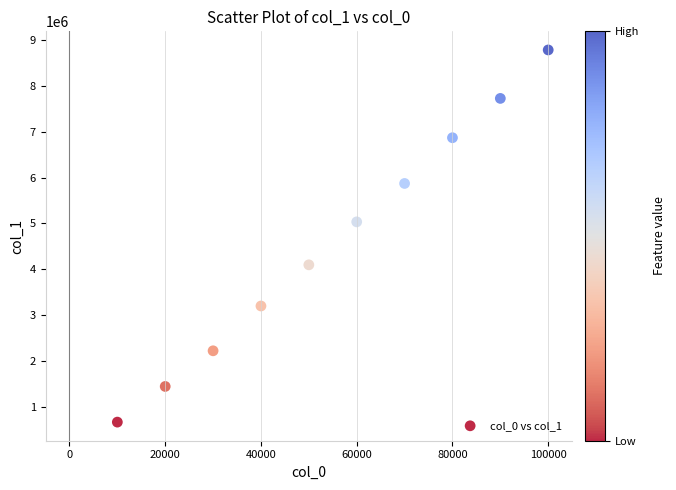

What is the average X value?

55000